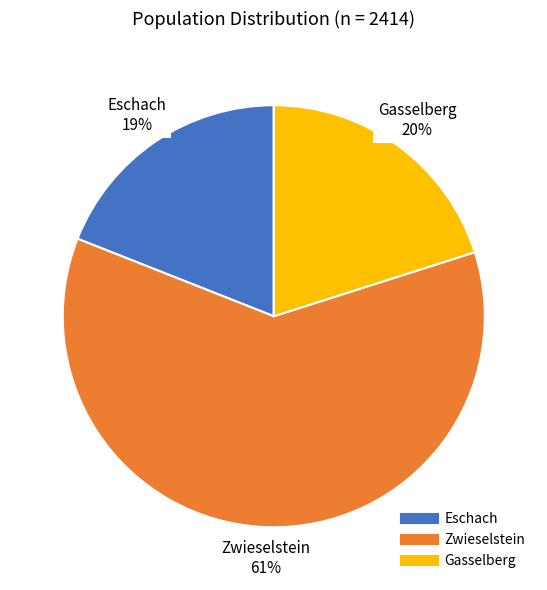

To the nearest percent, what is the difference between the largest and smallest slice percentages?

42%